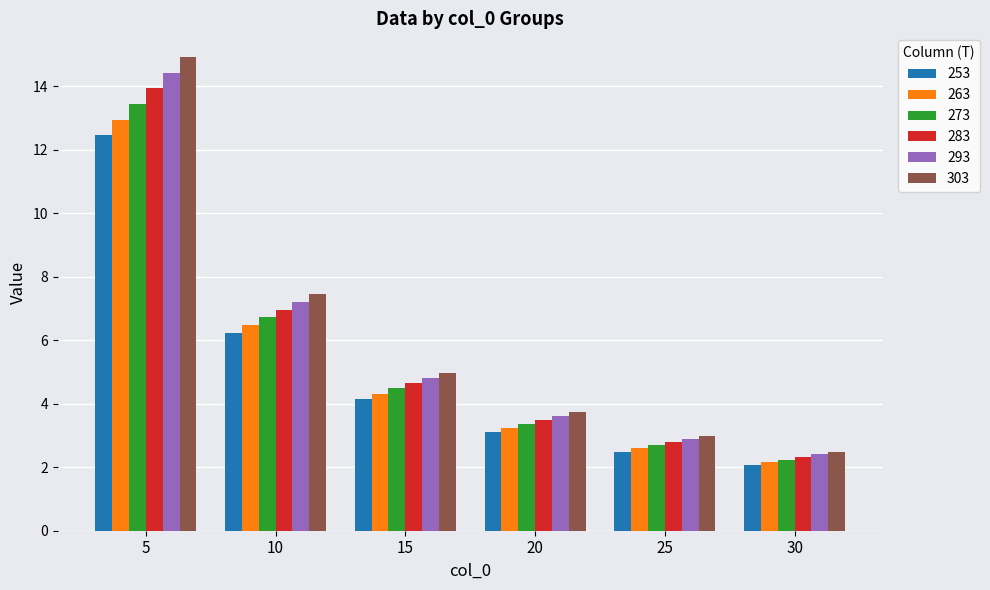

What is the sum of the 253 values at 30 and 20?

5.2